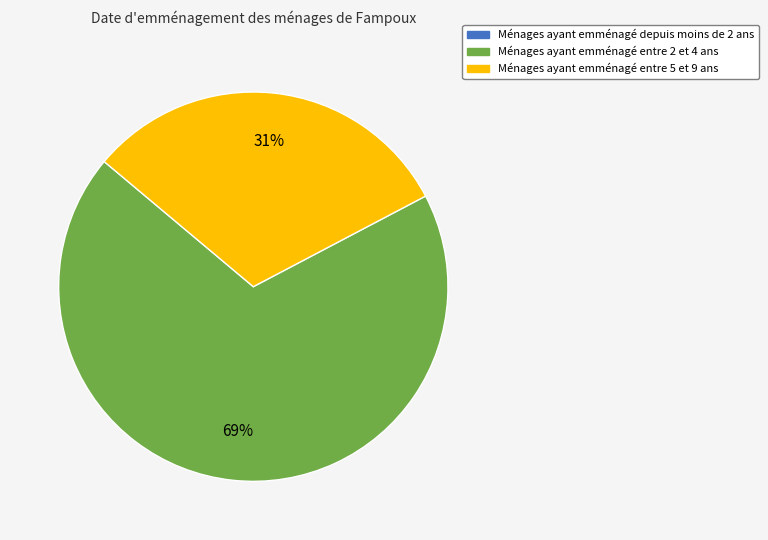

To the nearest percent, what is the difference between the largest and smallest slice percentages?

69%